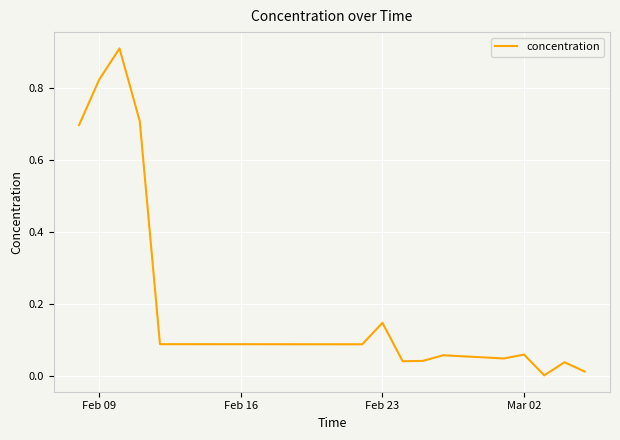

Does the chart display data point markers on the line(s)?

No